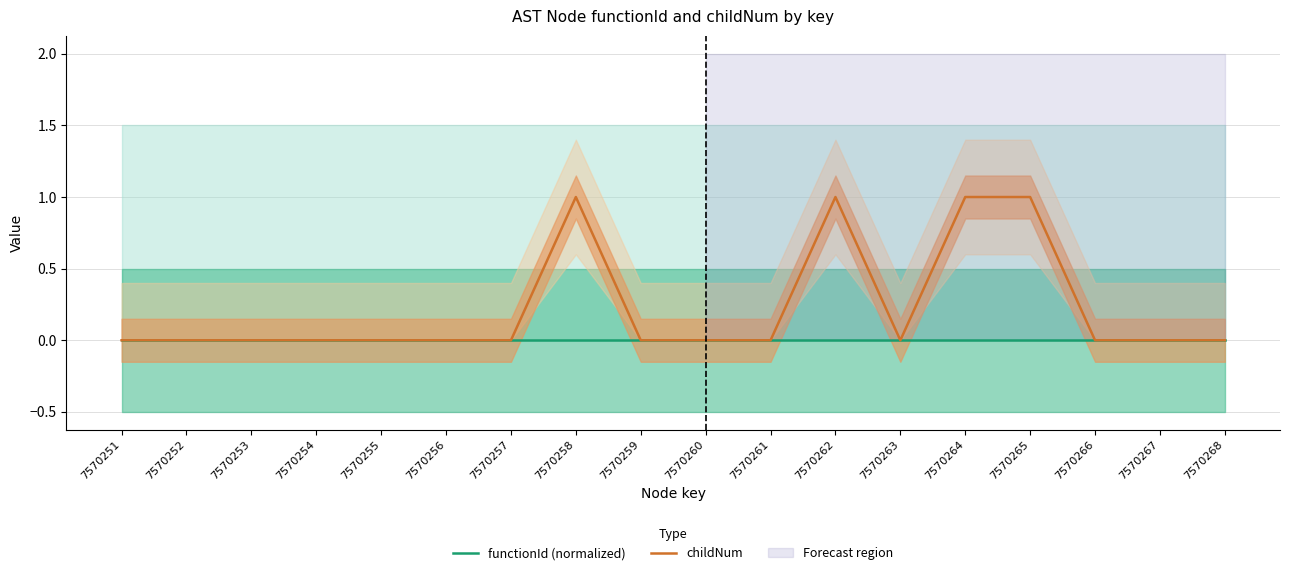

Rank the categories by functionId (normalized) value from lowest to highest.

7570251, 7570252, 7570253, 7570254, 7570255, 7570256, 7570257, 7570258, 7570259, 7570260, 7570261, 7570262, 7570263, 7570264, 7570265, 7570266, 7570267, 7570268